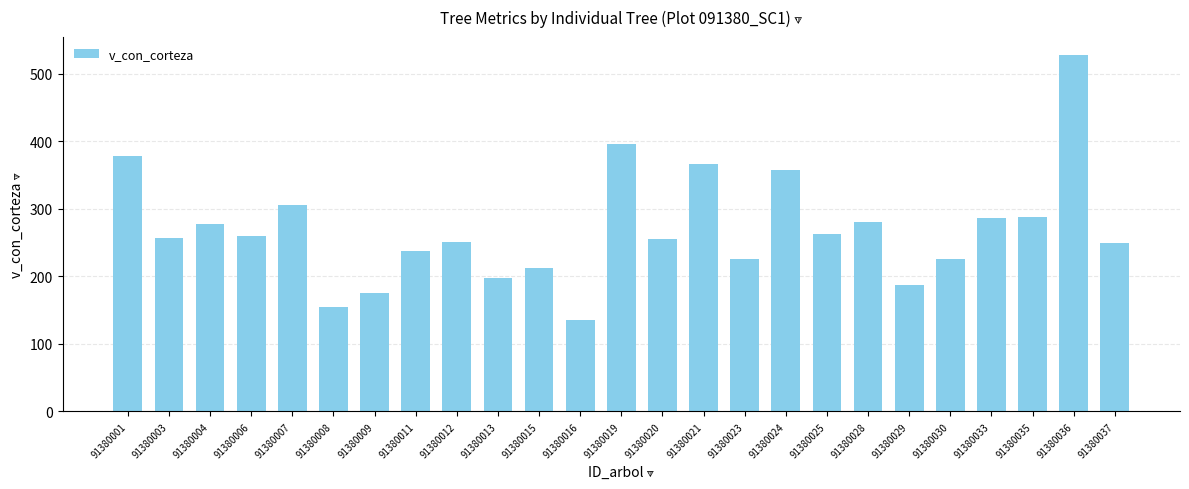

What is the value of the 4th bar from the left?

259.2